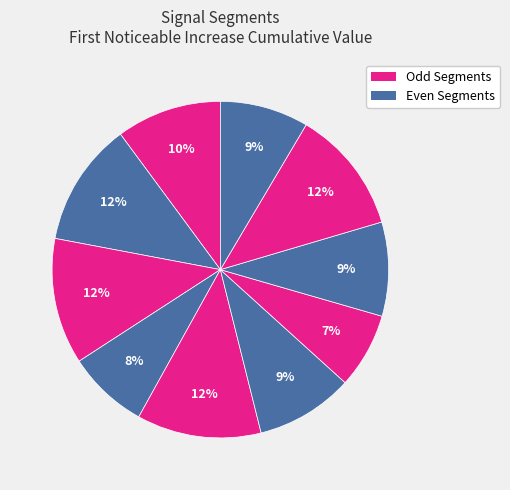

How many segments does this pie chart have?

10